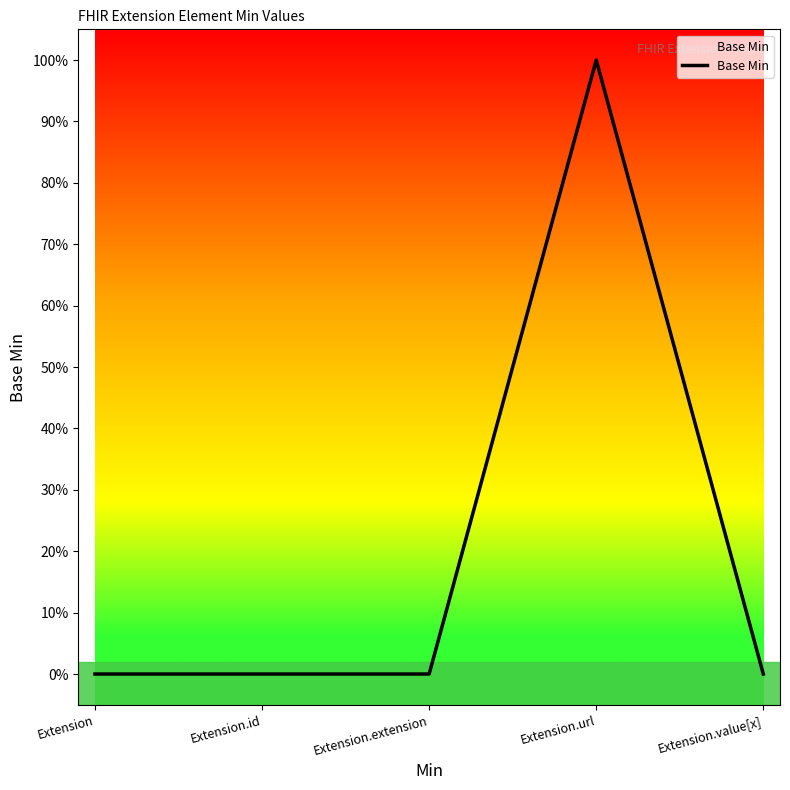

What is the greatest value displayed?

1